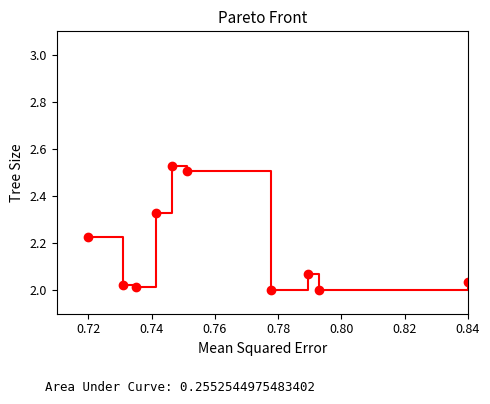

What is the difference between the maximum and second lowest values?

0.5